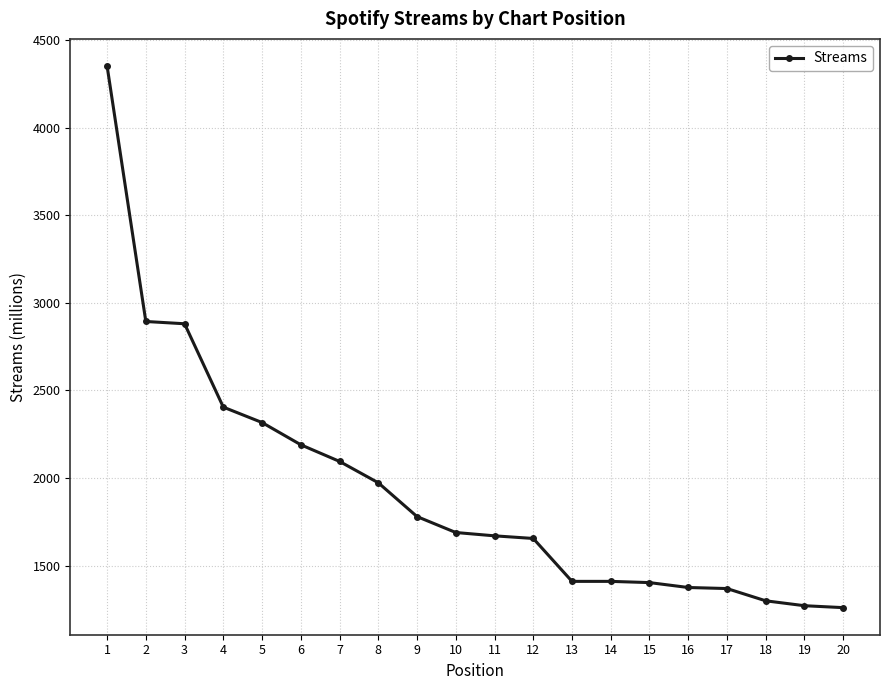

Count the number of categories in the chart.

20